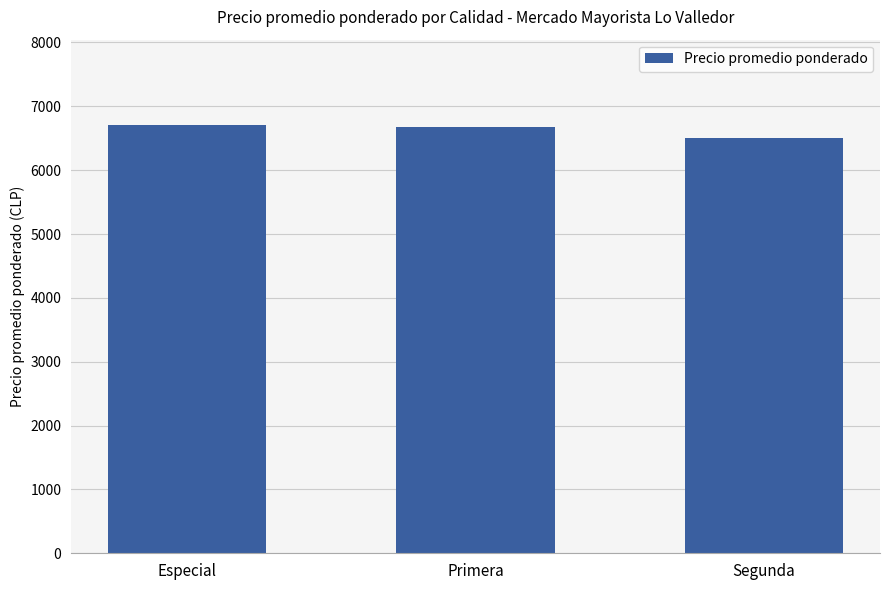

Where is the data nearest to the value 6601?

Primera